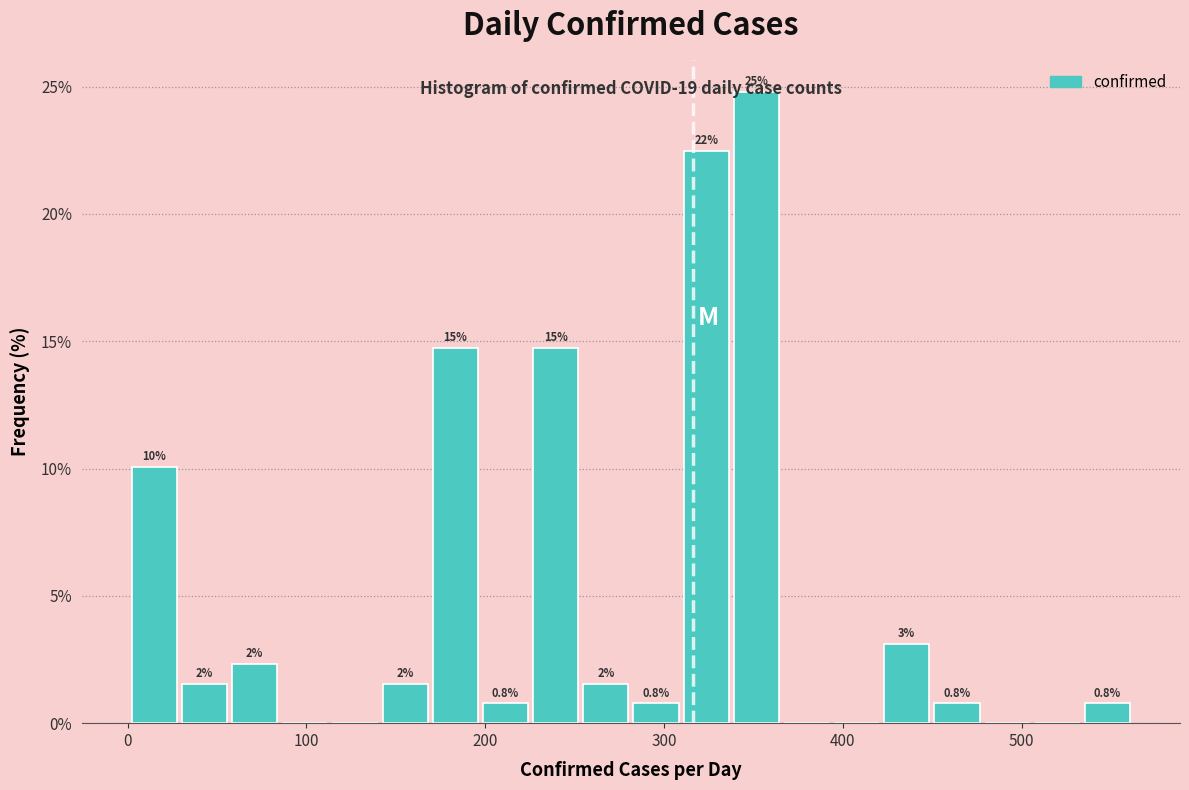

Around what value on the x-axis is the tallest bar? Give the approximate position of its centre, as read against the axis.

350